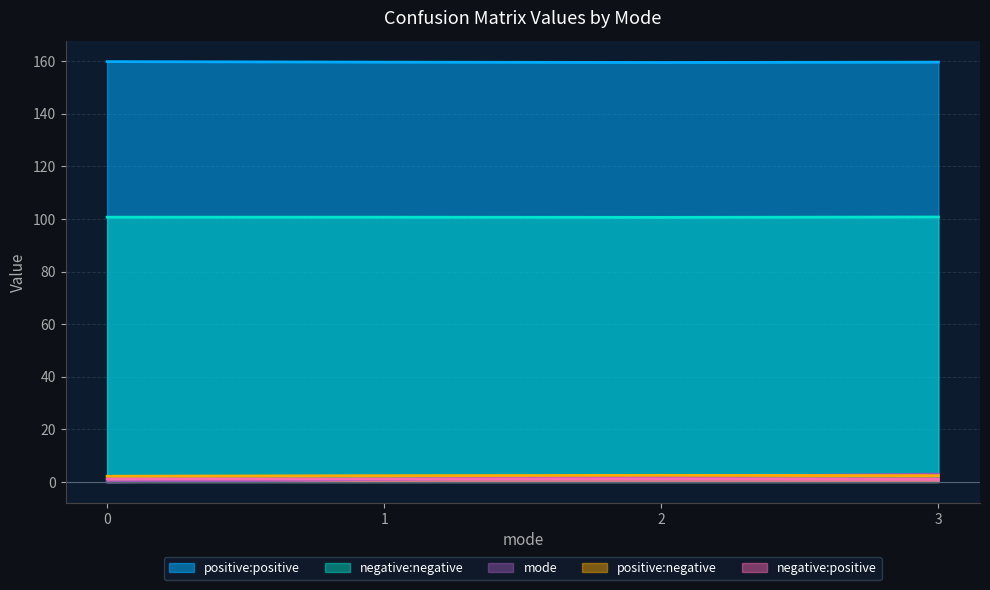

What is the average value of the positive:positive series?

159.6